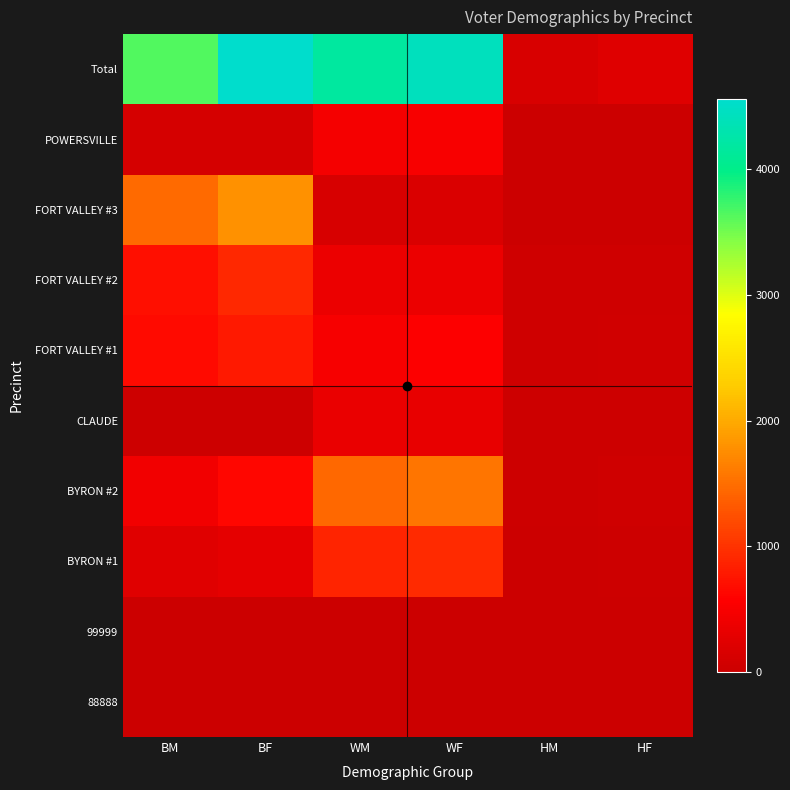

Rank the series by their maximum value, from highest to lowest.

Total, FORT VALLEY #3, BYRON #2, BYRON #1, FORT VALLEY #2, FORT VALLEY #1, POWERSVILLE, CLAUDE, 99999, 88888